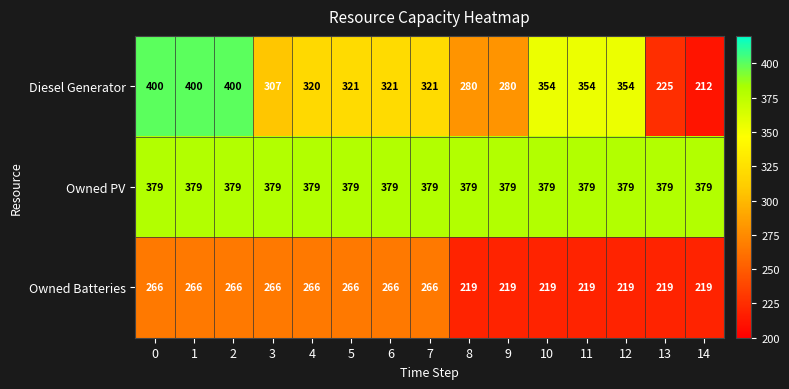

What is the average value of the Diesel Generator series?

323